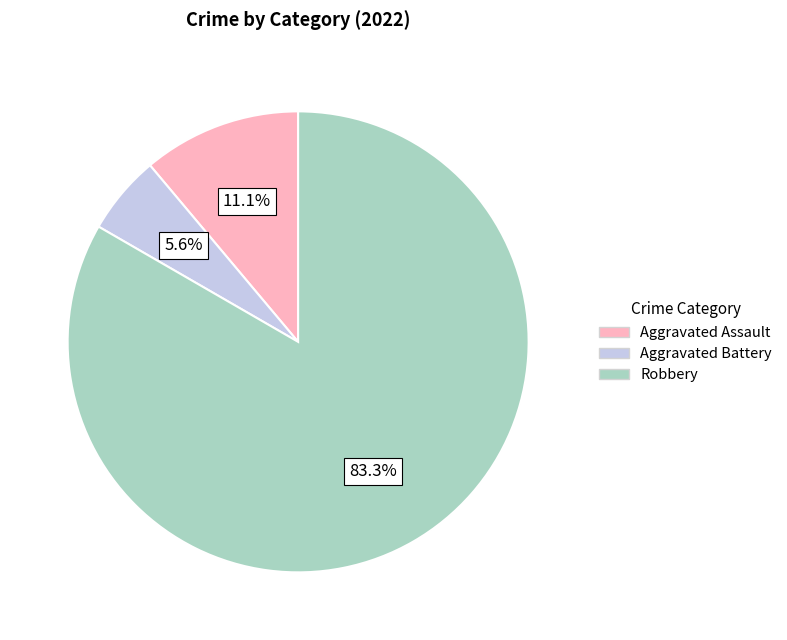

To the nearest percent, what is the difference between the Aggravated Battery and Robbery slice percentages?

78%